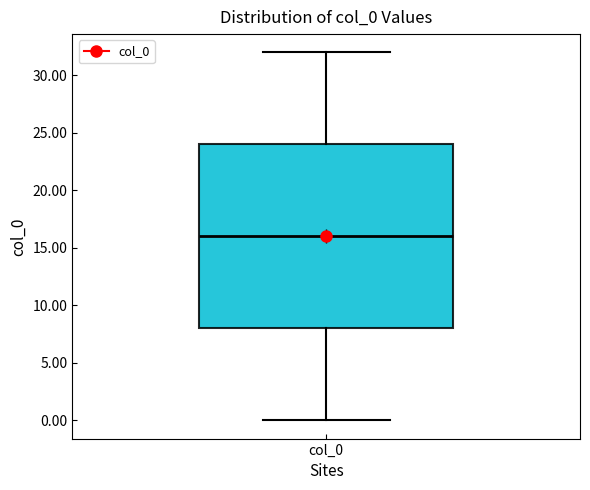

Transcribe this box plot: give where the median line is, the range the box spans, and where the two whiskers end, as read against the y-axis. The values are not printed on the chart, so give them approximately, as read against the axis.

median 16, box 8 to 24, whiskers 0 to 32